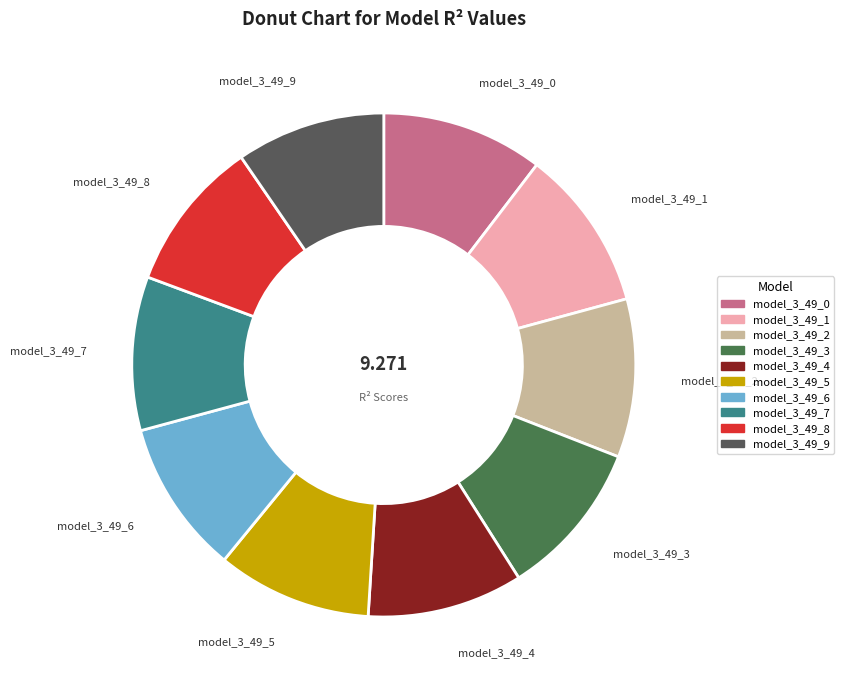

Combined, do model_3_49_5 and model_3_49_1 account for over 50%?

No